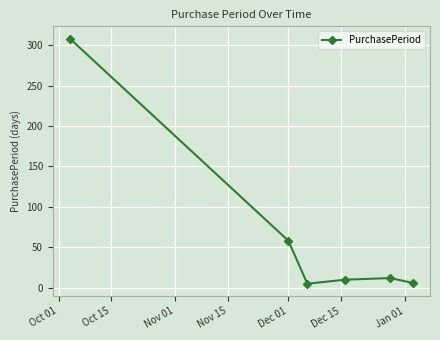

What is the sum of all values?

399